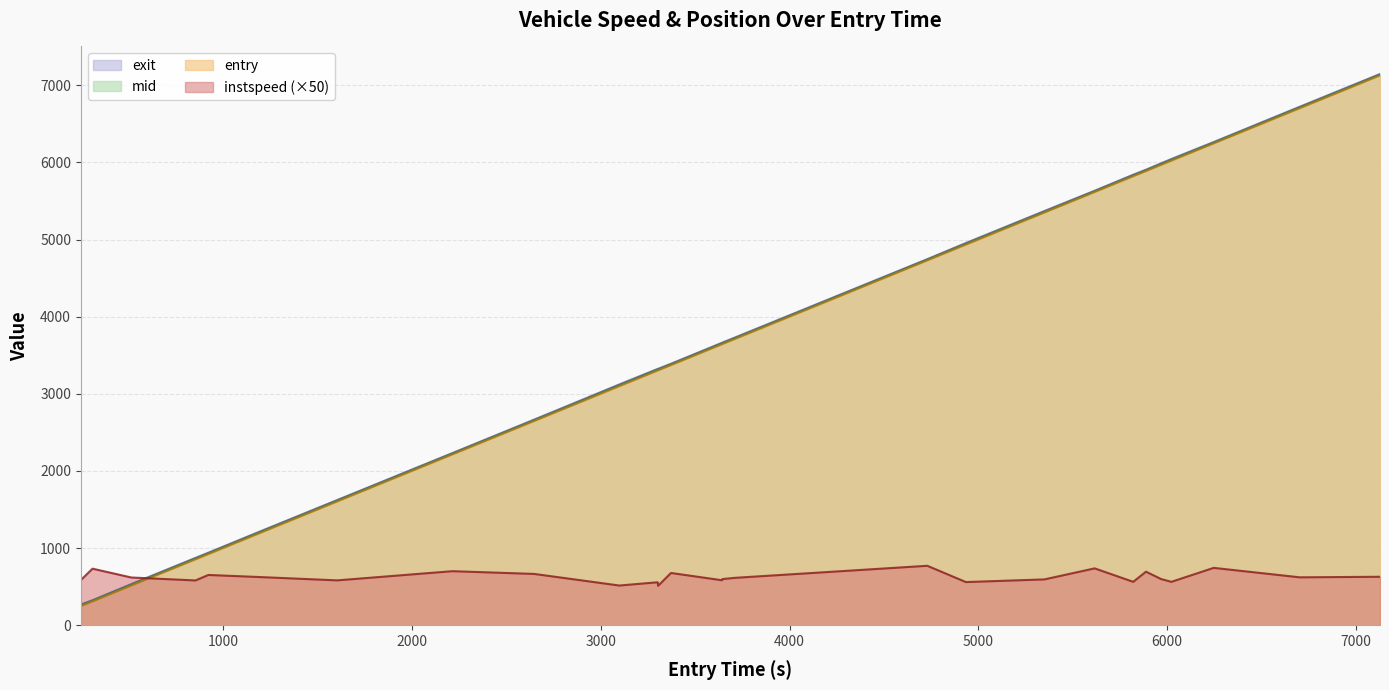

How many distinct data groups are displayed?

4